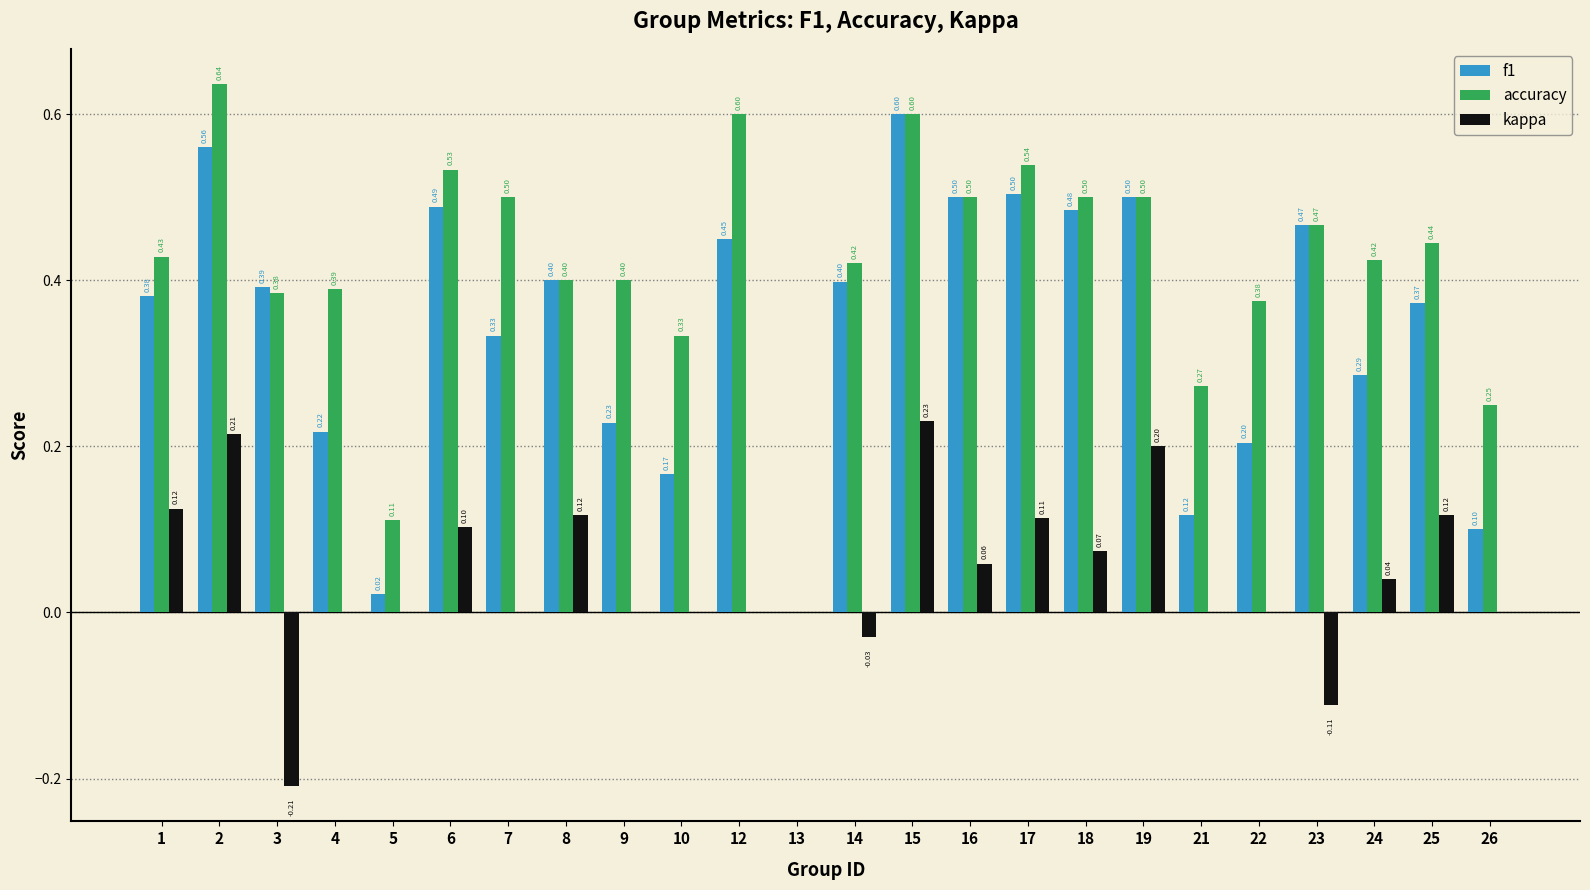

What is the sum of all accuracy values?

10.0